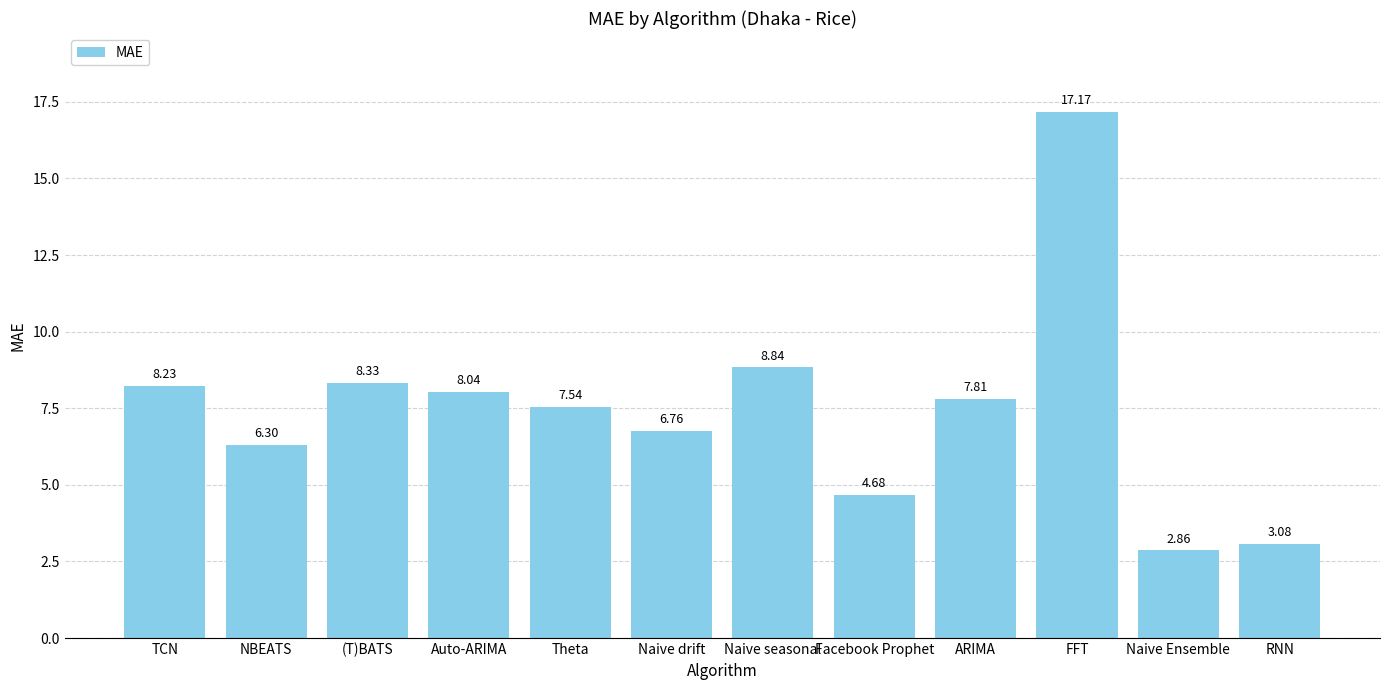

Which label corresponds to the largest value in the chart?

FFT